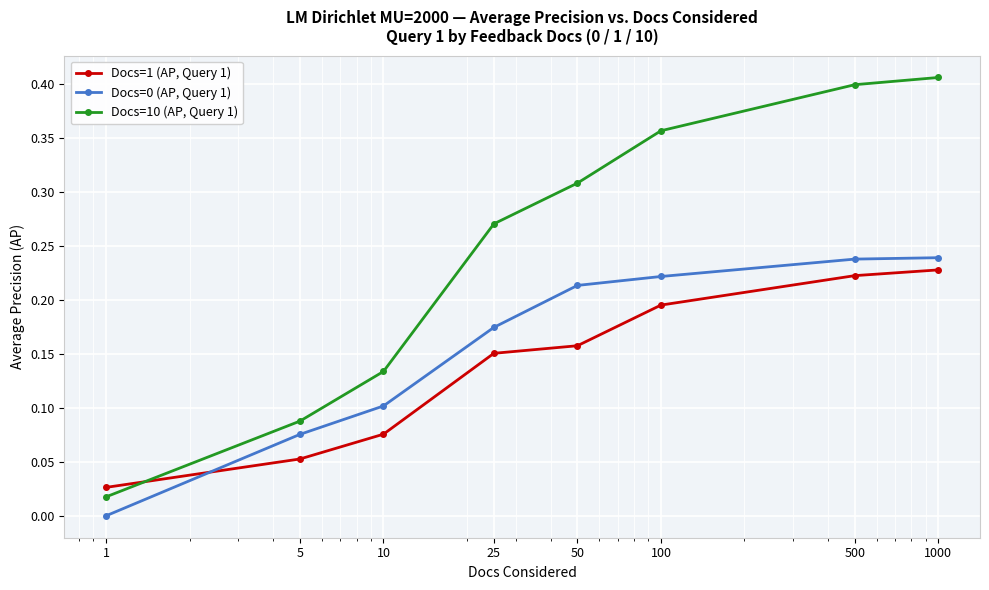

Which series has the largest range (max minus min)?

Docs=10 (AP, Query 1)